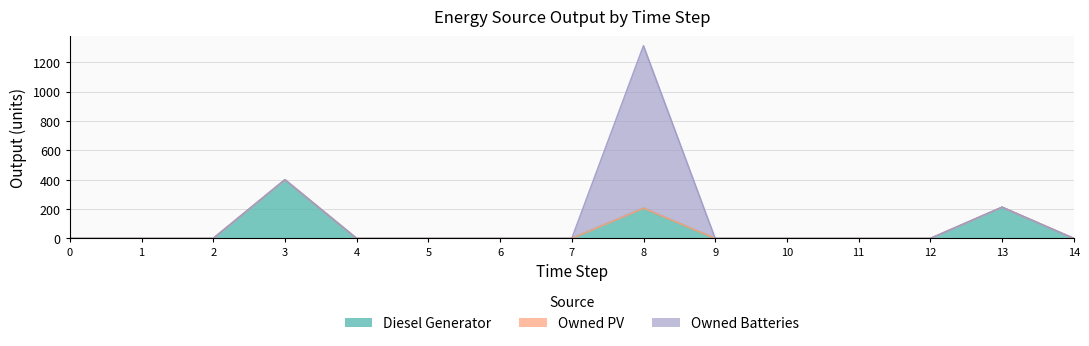

Is the value of Owned PV at 14 greater than the value of Owned Batteries at 4?

No